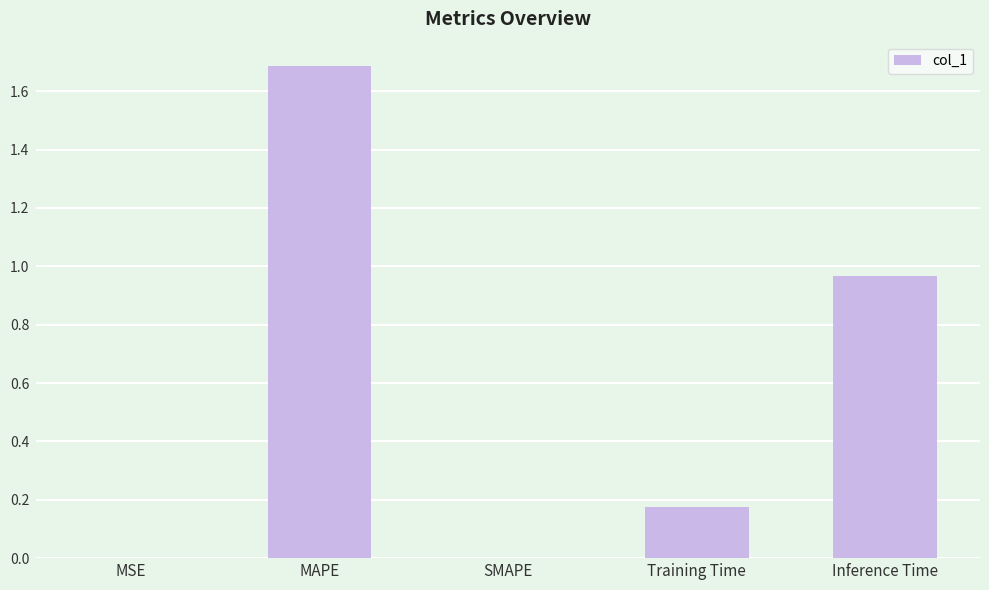

The value at SMAPE is -0.7. True or false?

False